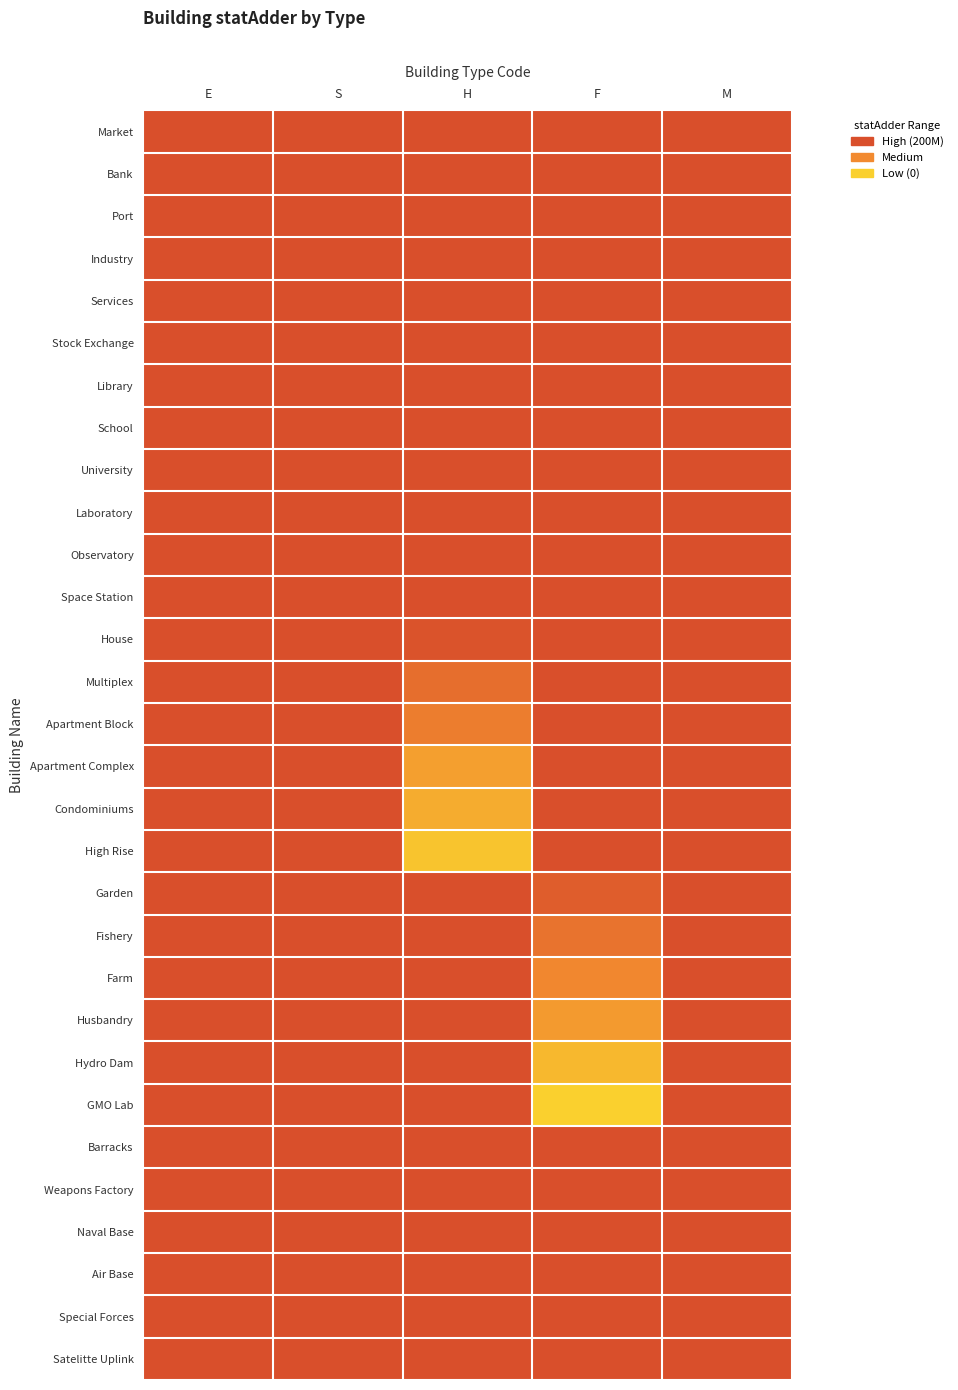

At which category is the sum across all series the highest?

F